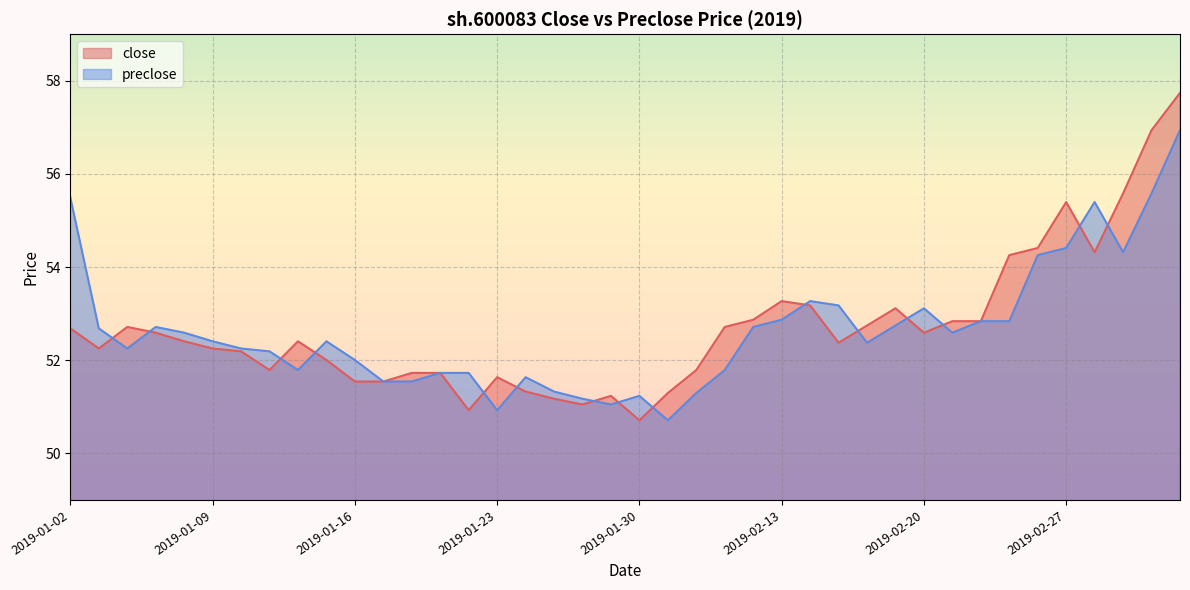

How many intersections are there between preclose and close?

15